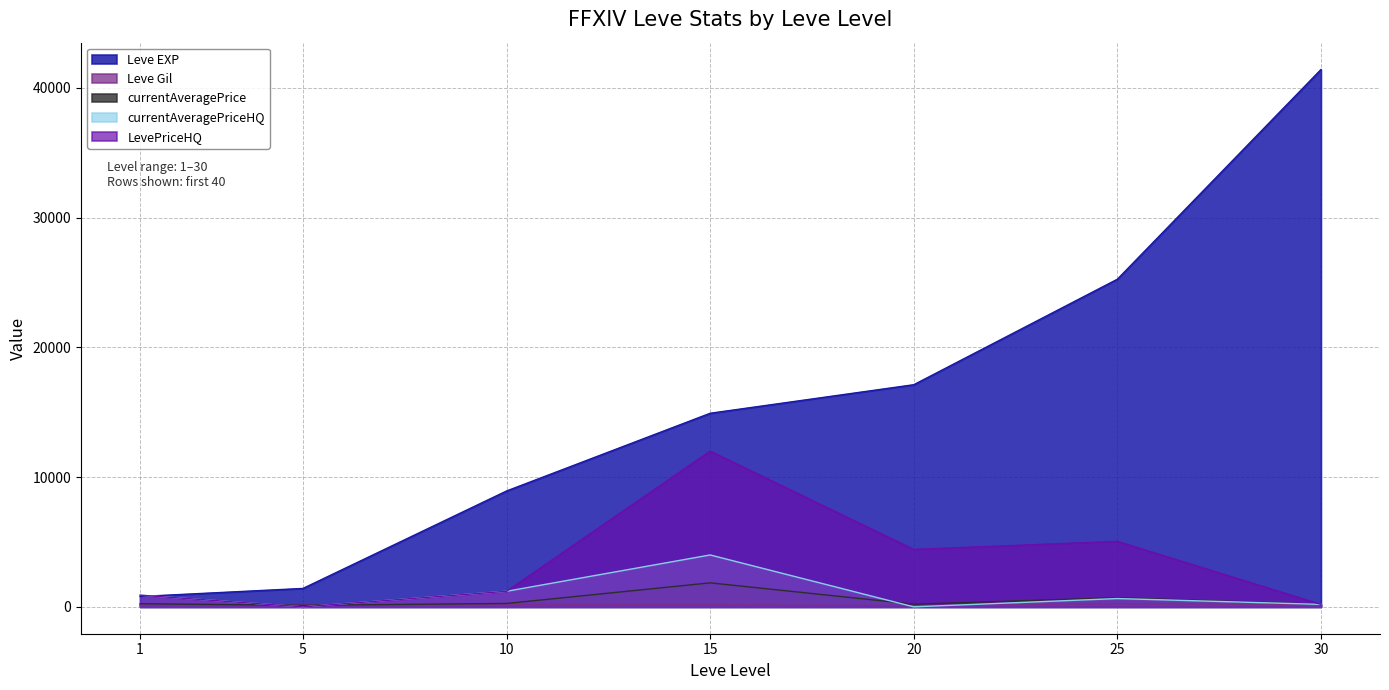

Which series has the widest spread of values?

Leve EXP